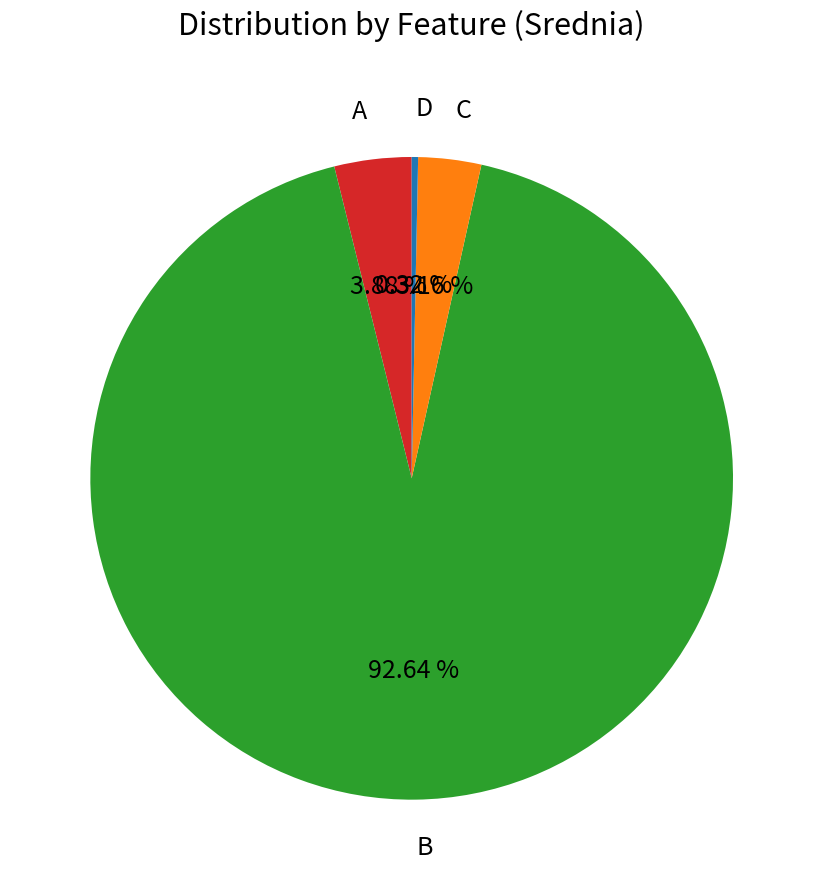

Is there a majority slice in this chart?

Yes